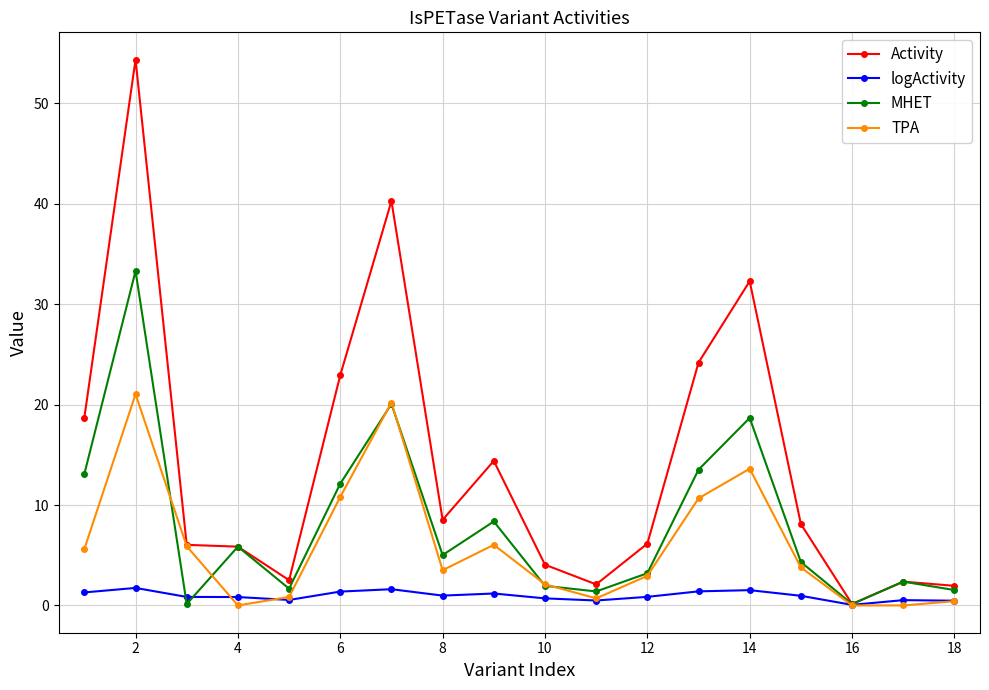

At how many categories does at least one series exceed 18?

6